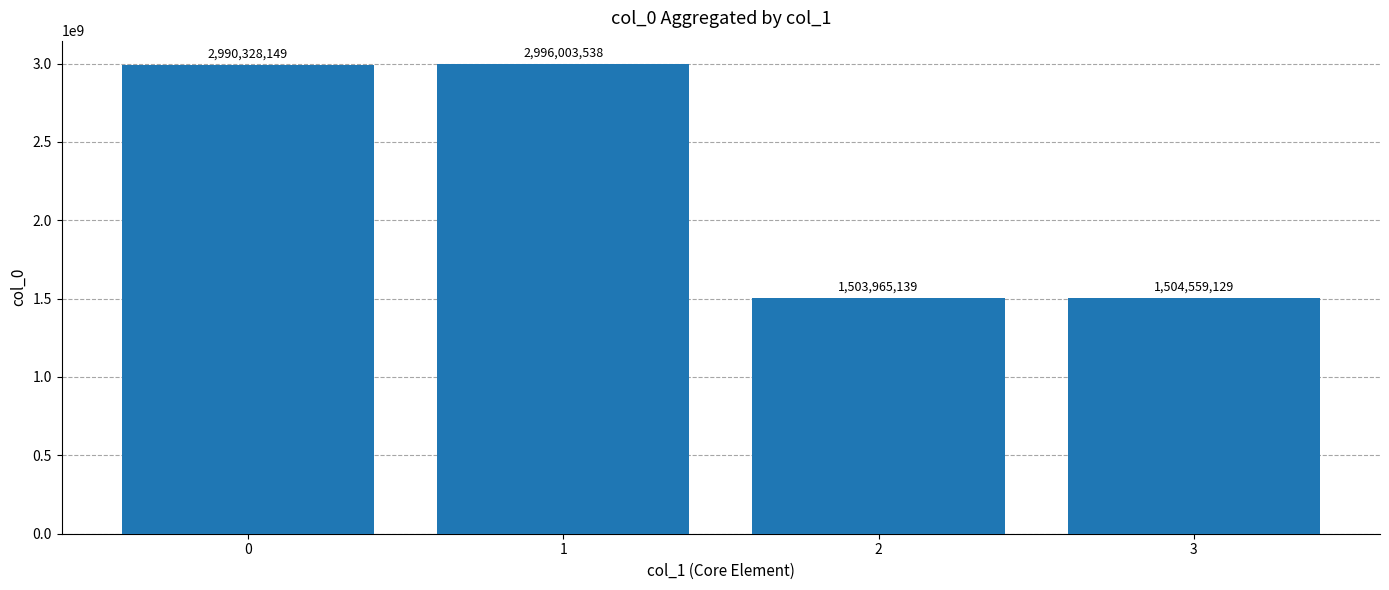

Count the number of categories in the chart.

4